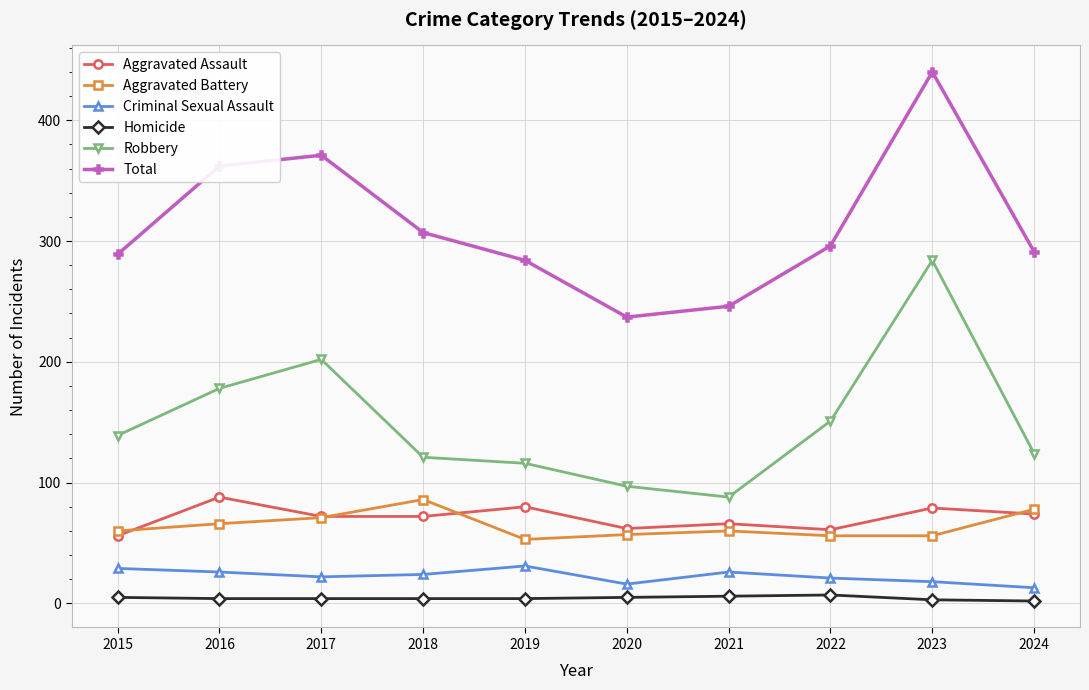

At how many categories does at least one series exceed 383?

1